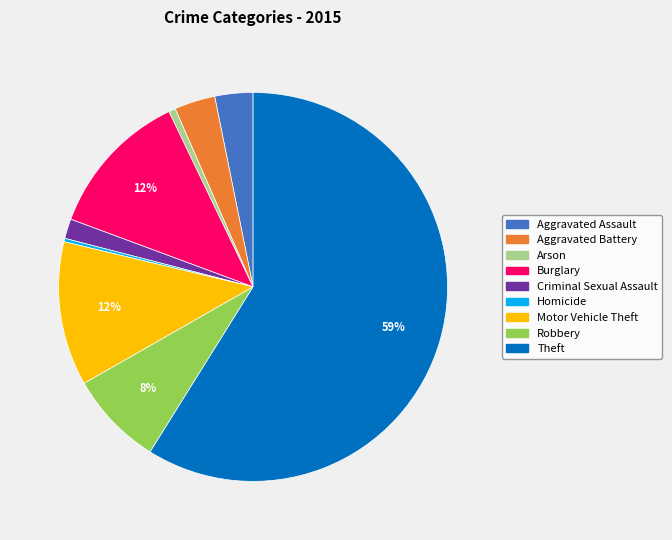

How many segments does this pie chart have?

9